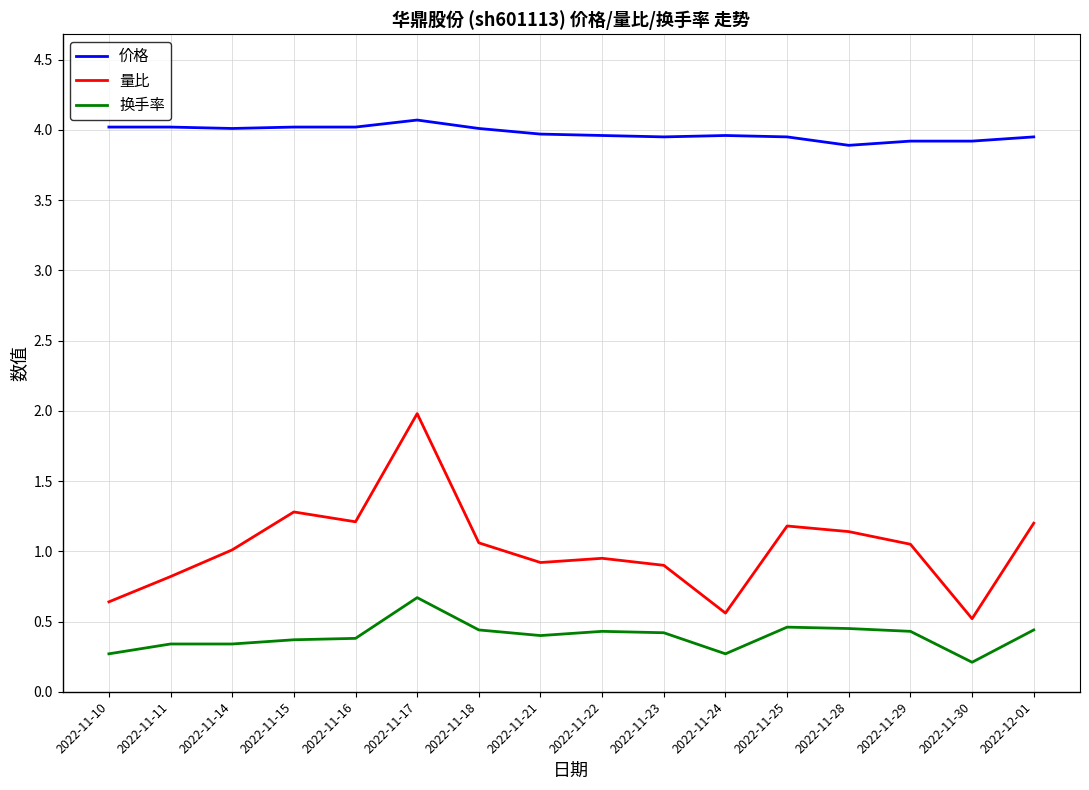

The 量比 series shows 0.9 at 2022-11-24. True or false?

False